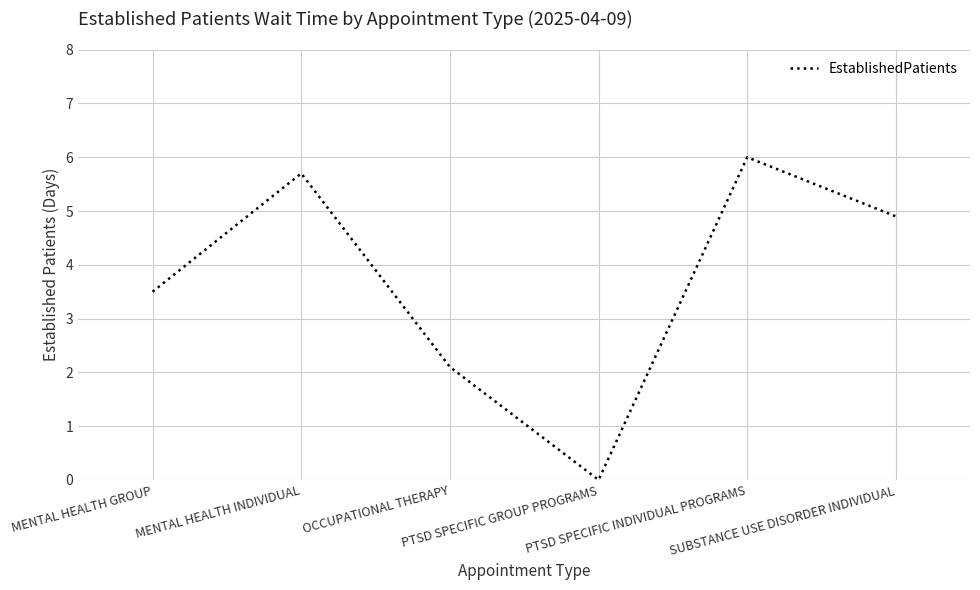

True or false: the data has more than 1 interior local peaks.

True